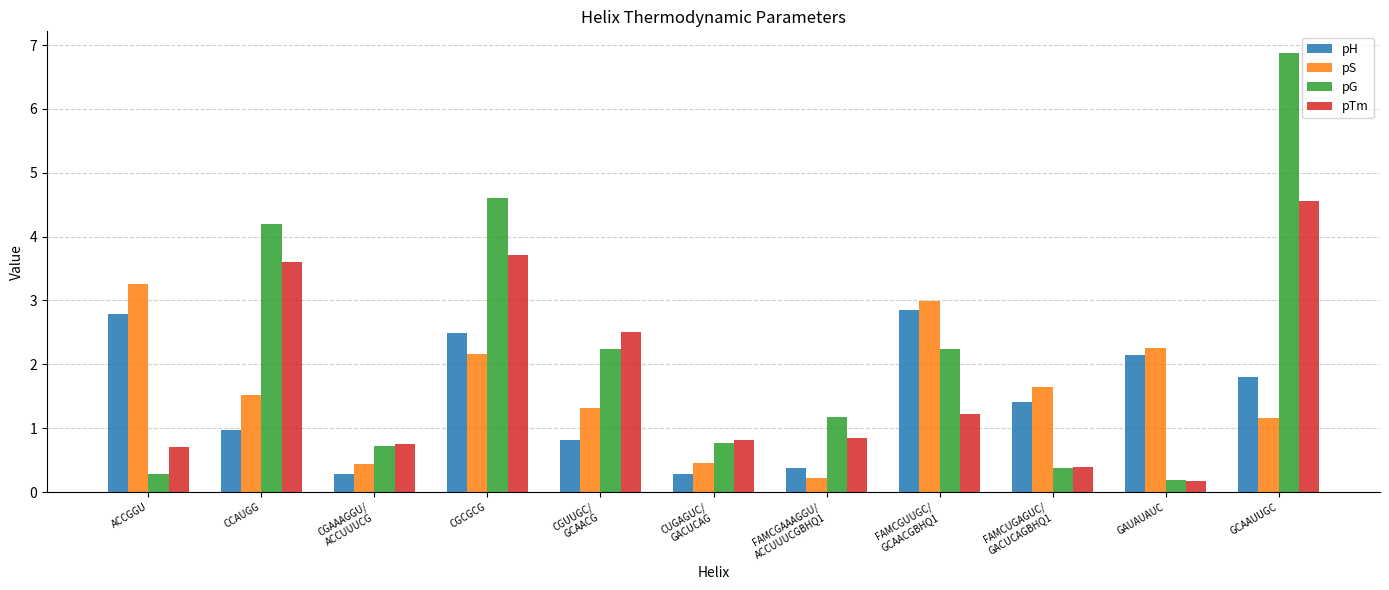

At how many categories does at least one series exceed 0?

11